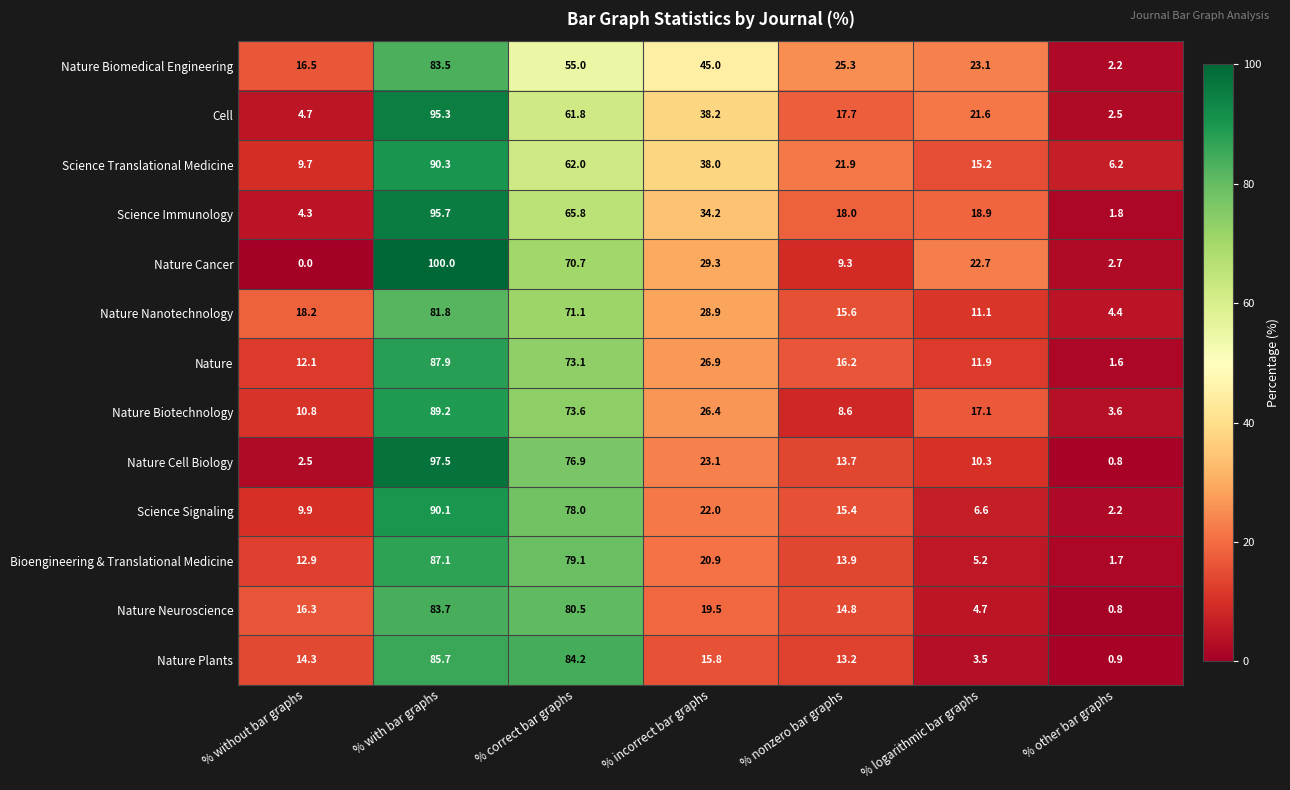

Rank the series by their maximum value, from highest to lowest.

Nature Cancer, Nature Cell Biology, Science Immunology, Cell, Science Translational Medicine, Science Signaling, Nature Biotechnology, Nature, Bioengineering & Translational Medicine, Nature Plants, Nature Neuroscience, Nature Biomedical Engineering, Nature Nanotechnology